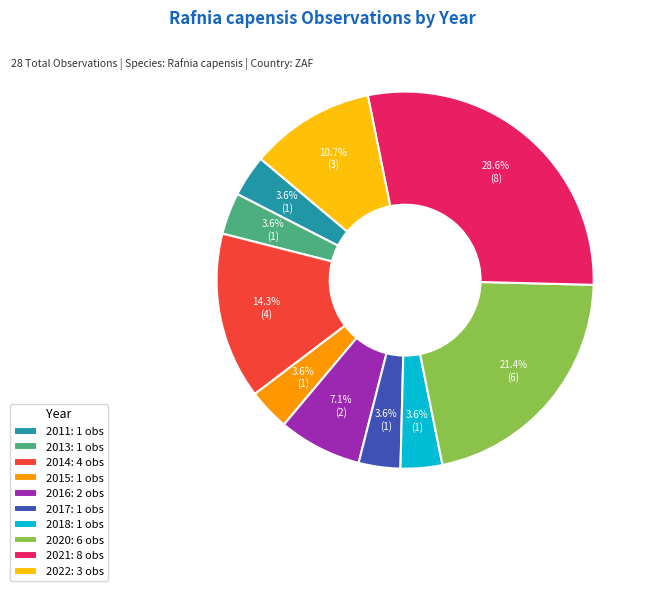

To the nearest percent, what is the difference between the largest and smallest slice percentages?

25%